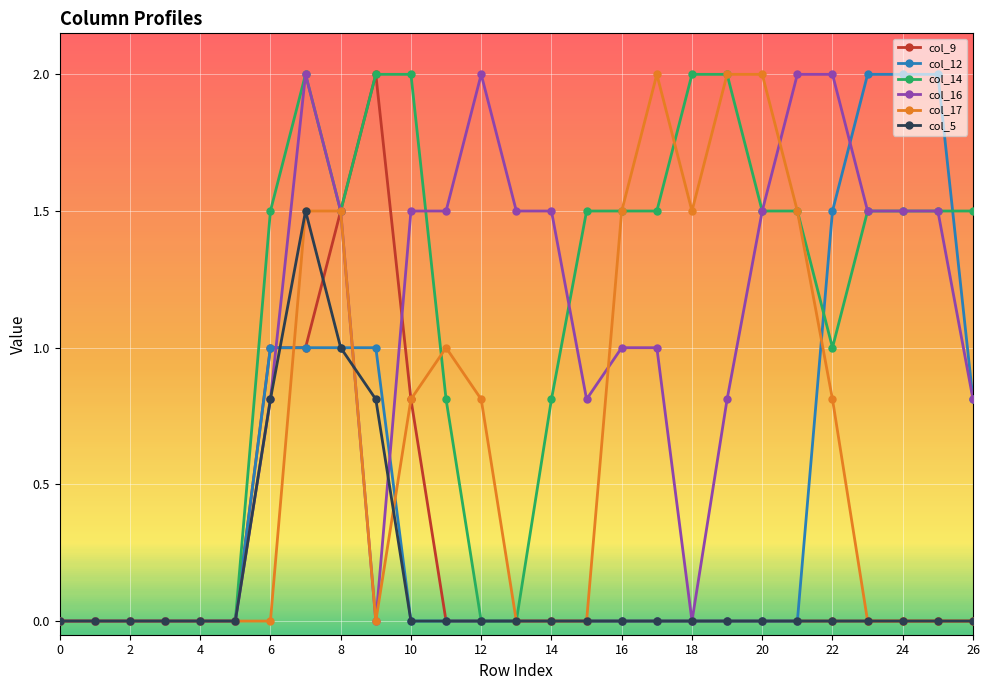

Count the col_5 values in the range 0 to 1.

26